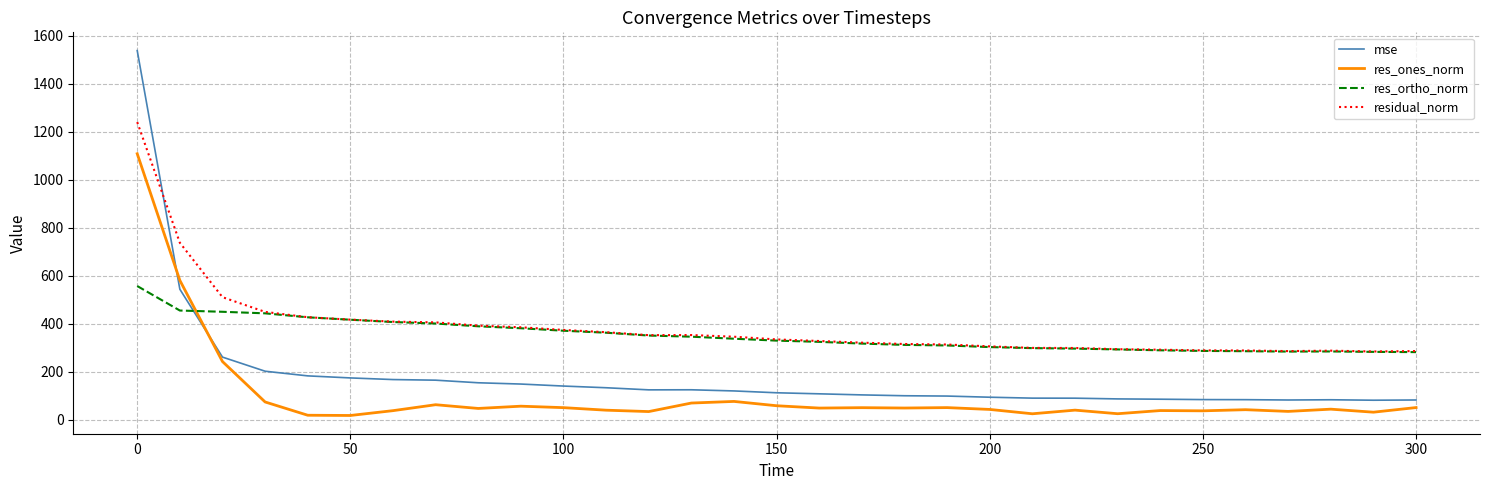

Which series has the largest range (max minus min)?

mse